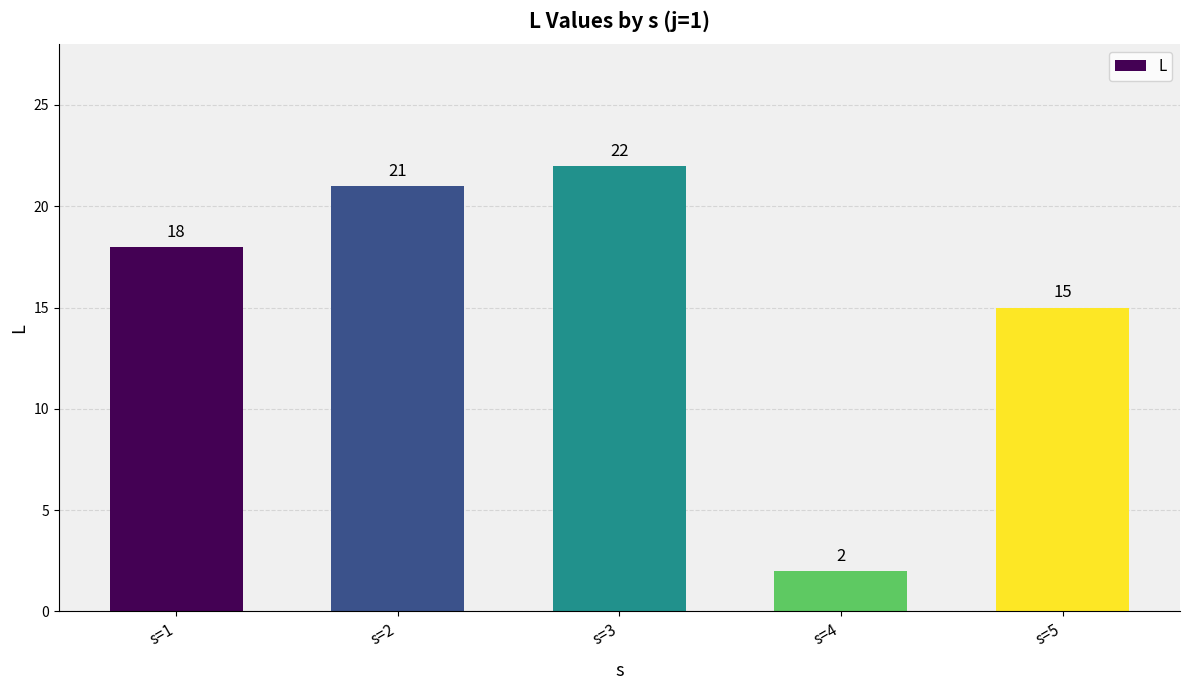

Reading left to right, transcribe all the data shown in this chart.

s=1=18	s=2=21	s=3=22	s=4=2	s=5=15